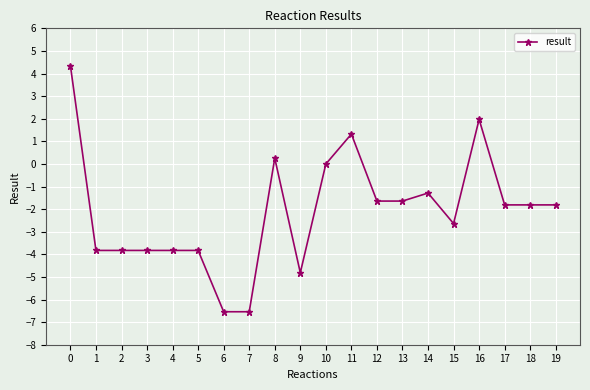

The value at 3 is -2.1. True or false?

False